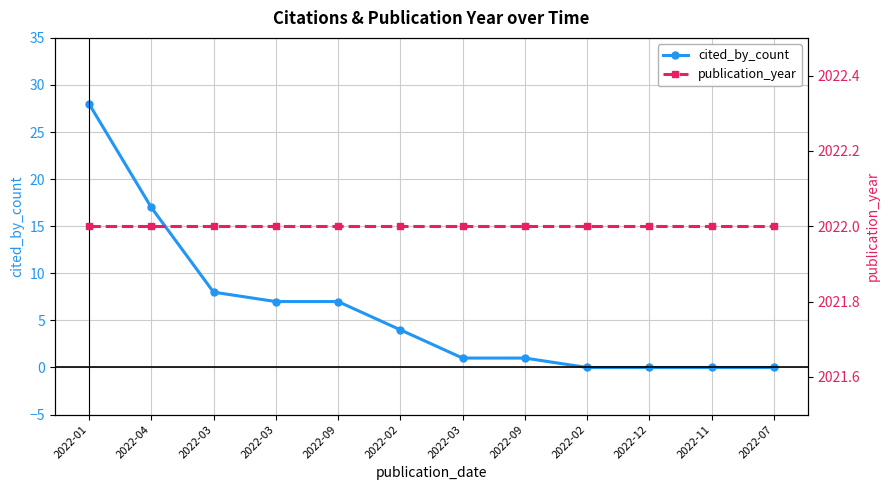

What is the total value across all series at 2022-04?

2039